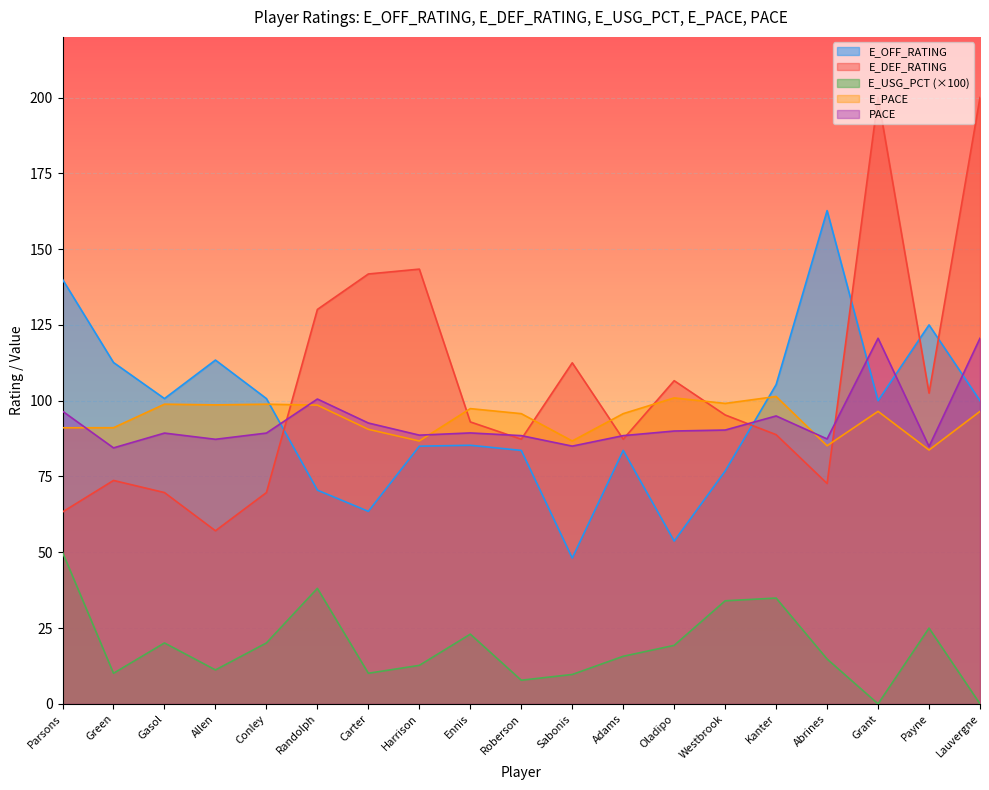

Is the value of E_DEF_RATING at Randolph greater than the value of E_USG_PCT at Harrison?

Yes